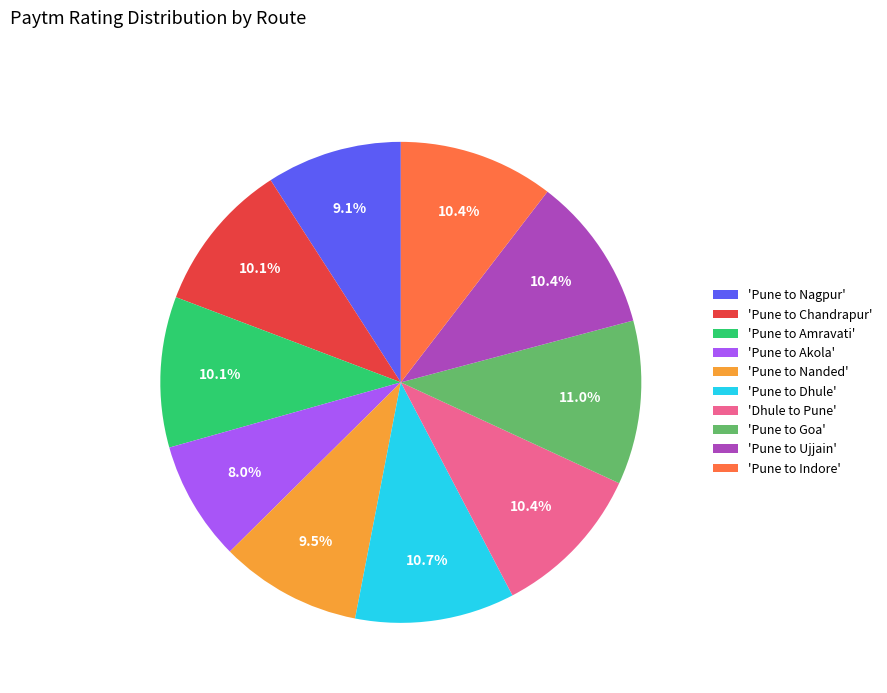

How many segments does this pie chart have?

10